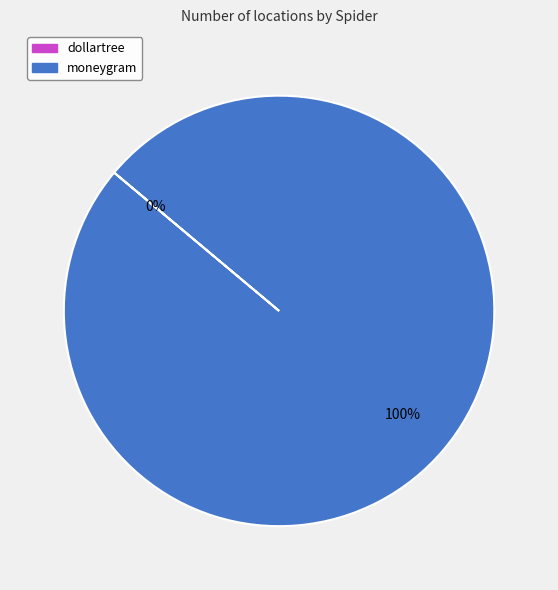

The moneygram slice represents 100% of the pie. True or false?

True